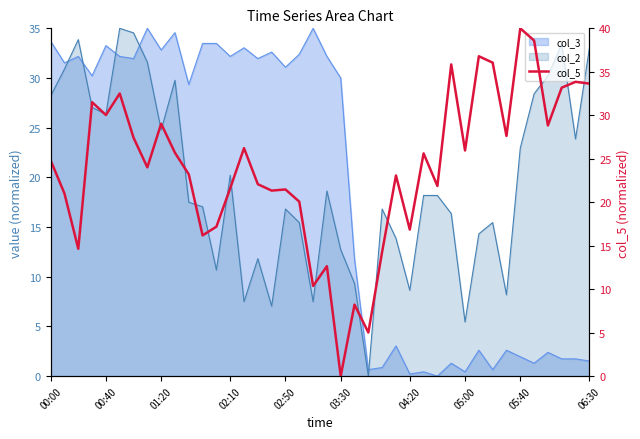

What is the difference between the values at 22 and 32?

27.8